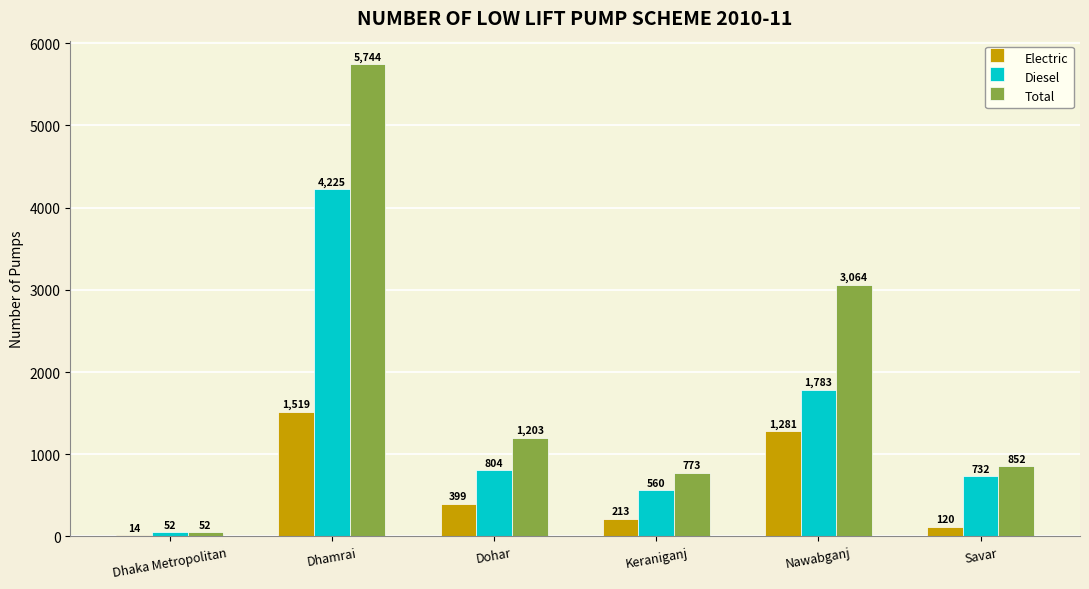

Reading left to right, transcribe all the data shown in this chart.

Electric: 14	1519	399	213	1281	120
Diesel: 52	4225	804	560	1783	732
Total: 52	5744	1203	773	3064	852